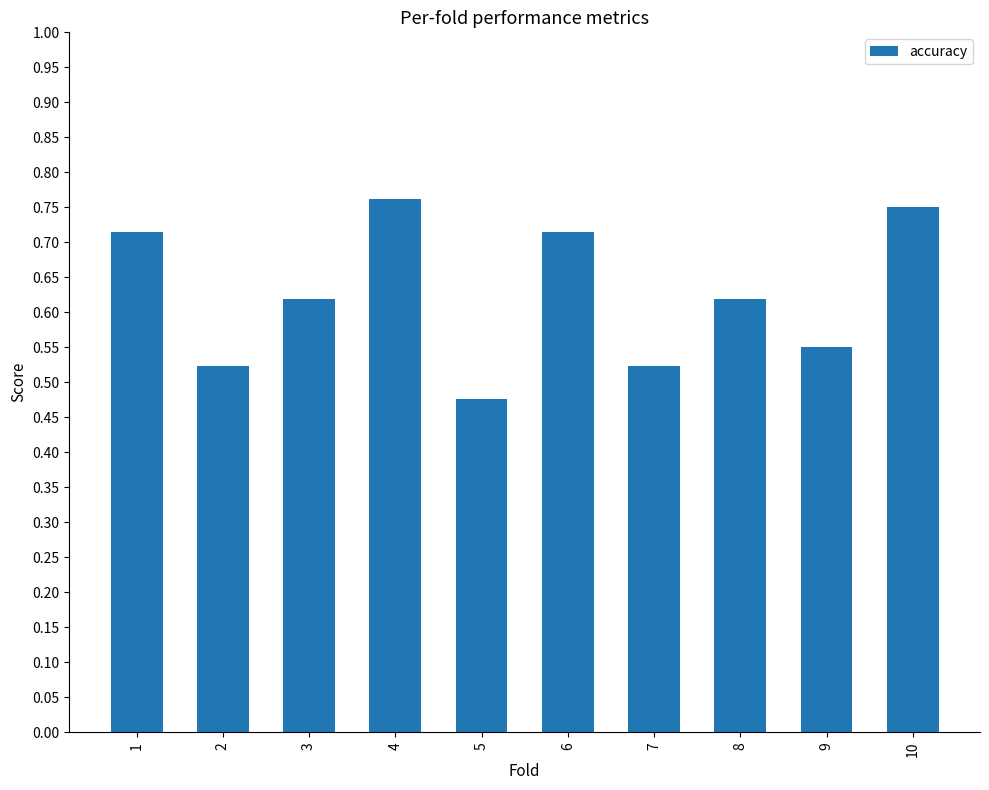

At which category does the chart reach its minimum across all series?

5